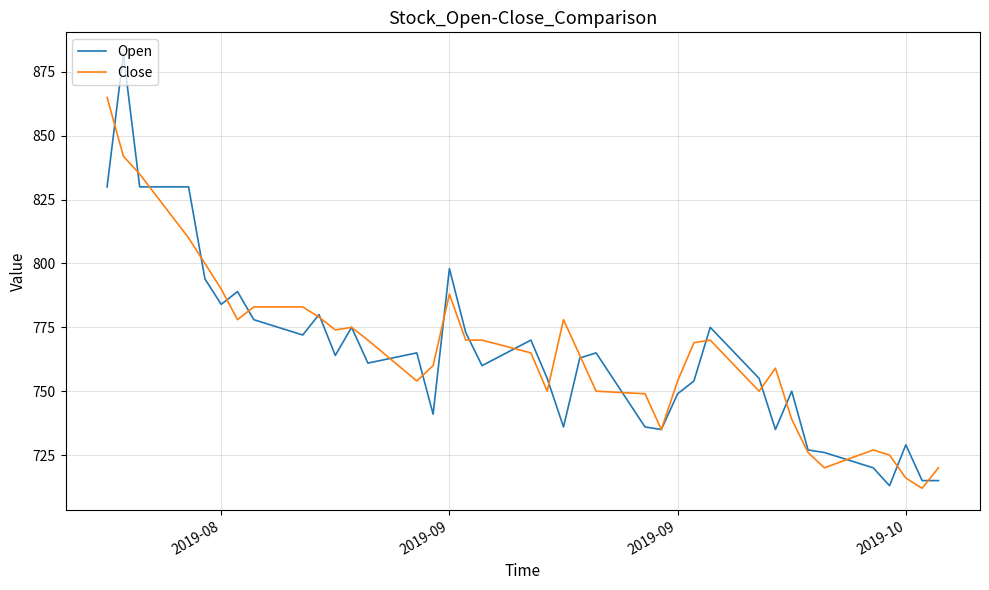

Reading right to left, list all the values displayed in this chart.

Open: 715	715	729	713	720	726	727	750	735	755	775	754	749	735	736	765	763	736	755	770	760	773	798	741	765	761	775	764	780	772	778	789	784	794	830	830	882	830
Close: 720	712	716	725	727	720	726	739	759	750	770	769	754	735	749	750	764	778	750	765	770	770	788	760	754	770	775	774	779	783	783	778	790	800	810	835	842	865